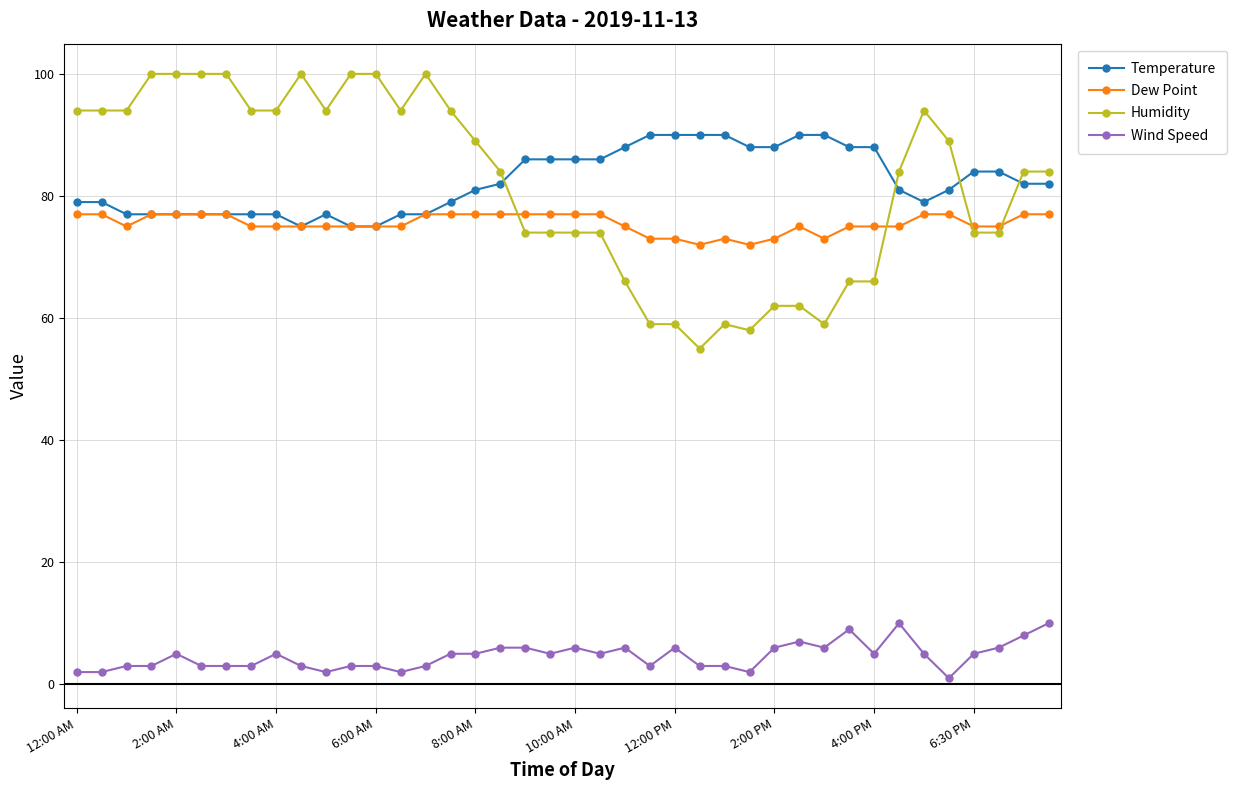

What is the value of the Humidity point at the 22nd from the left?

74